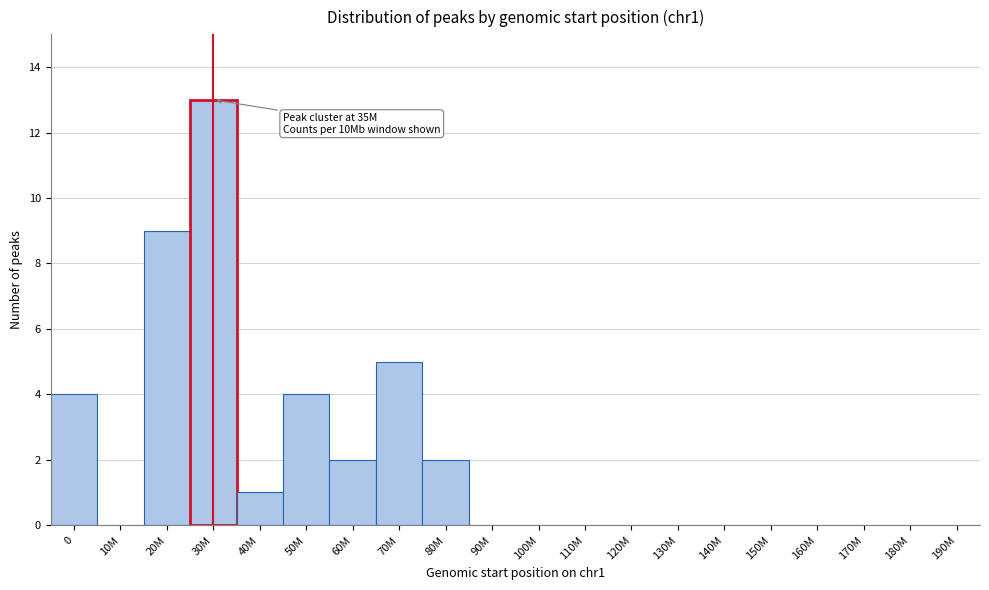

Reading right to left, extract all data points from this chart.

190M=0	180M=0	170M=0	160M=0	150M=0	140M=0	130M=0	120M=0	110M=0	100M=0	90M=0	80M=2	70M=5	60M=2	50M=4	40M=1	30M=13	20M=9	10M=0	0=4